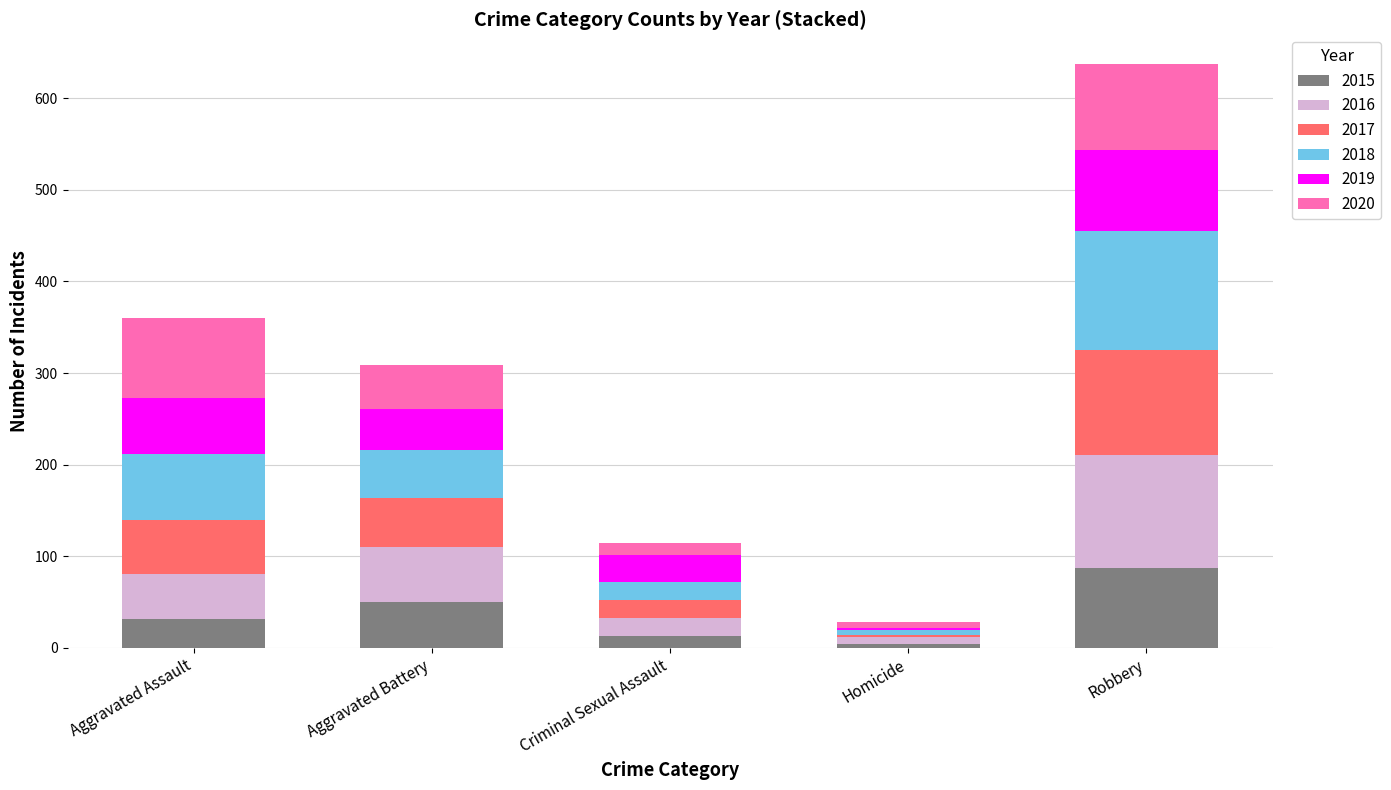

At which category is the sum across all series the highest?

Robbery